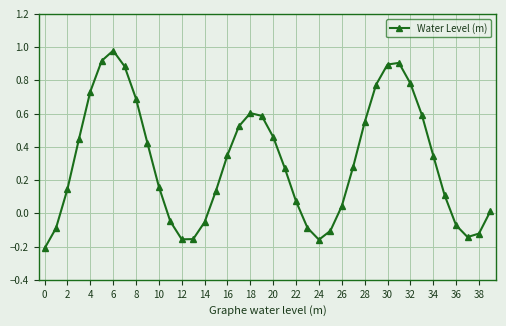

How many interior local valleys (lower than both neighbors) does the data have?

3